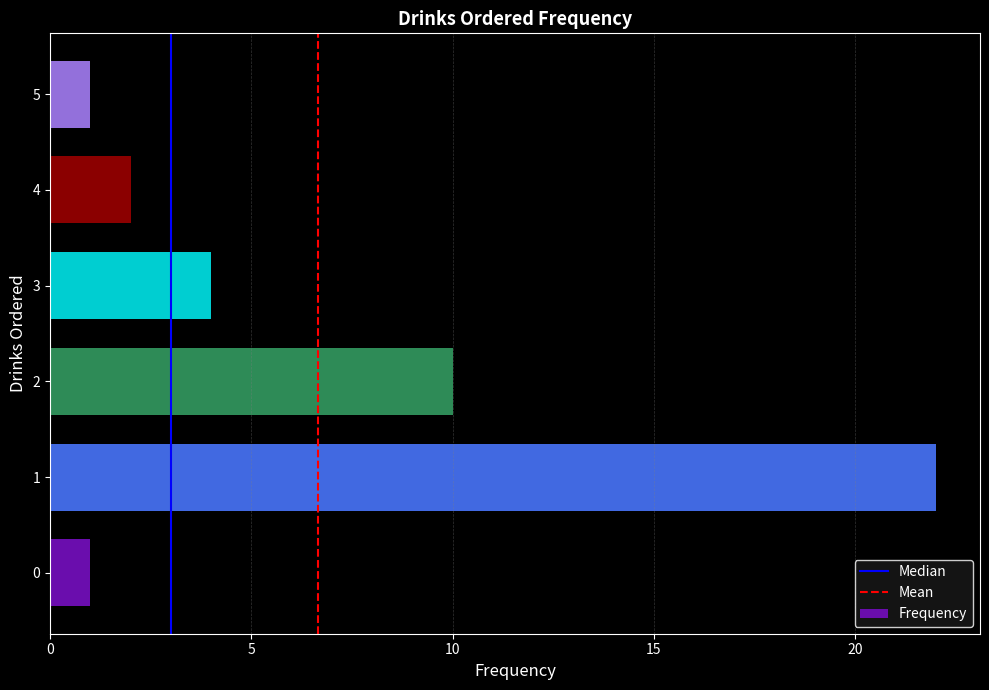

What is the ratio of the value at 2 to the value at 5?

10.0